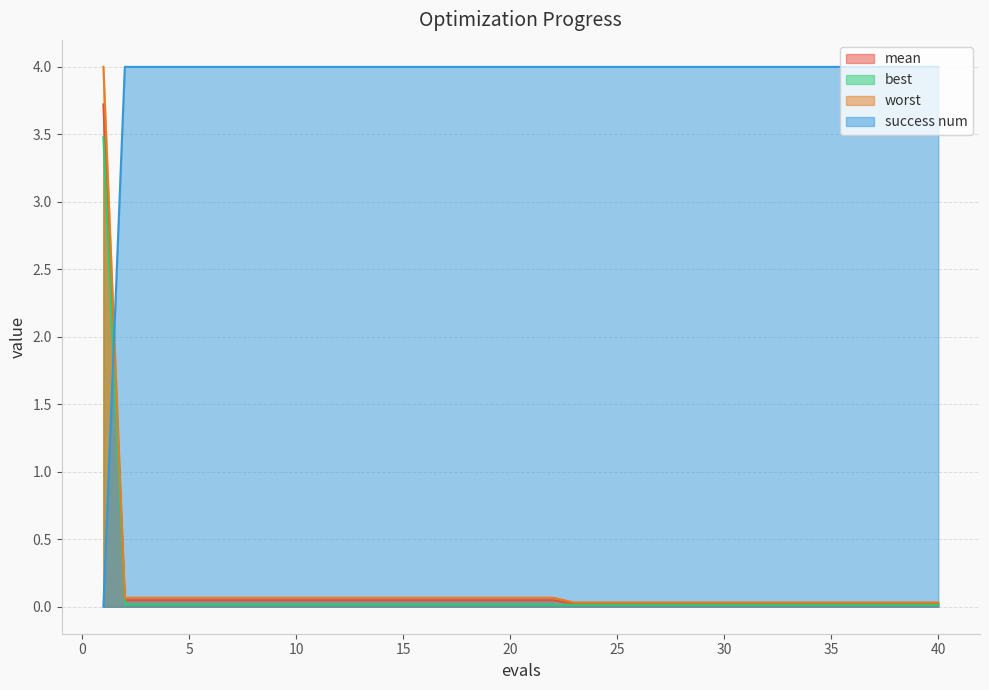

The success num series shows 4.0 at 31. True or false?

True